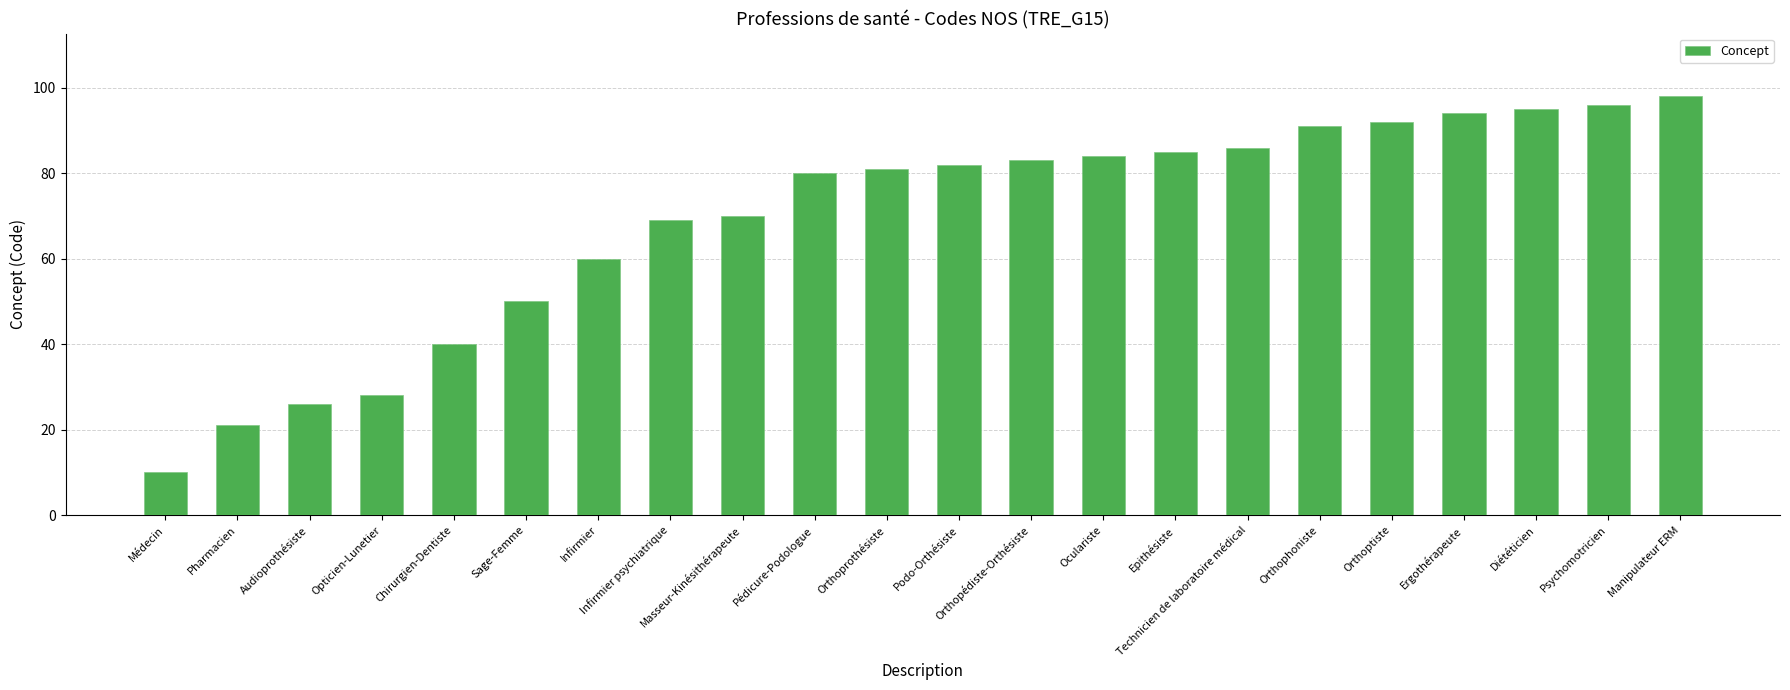

What is the label of the 11th bar from the right?

Podo-Orthésiste